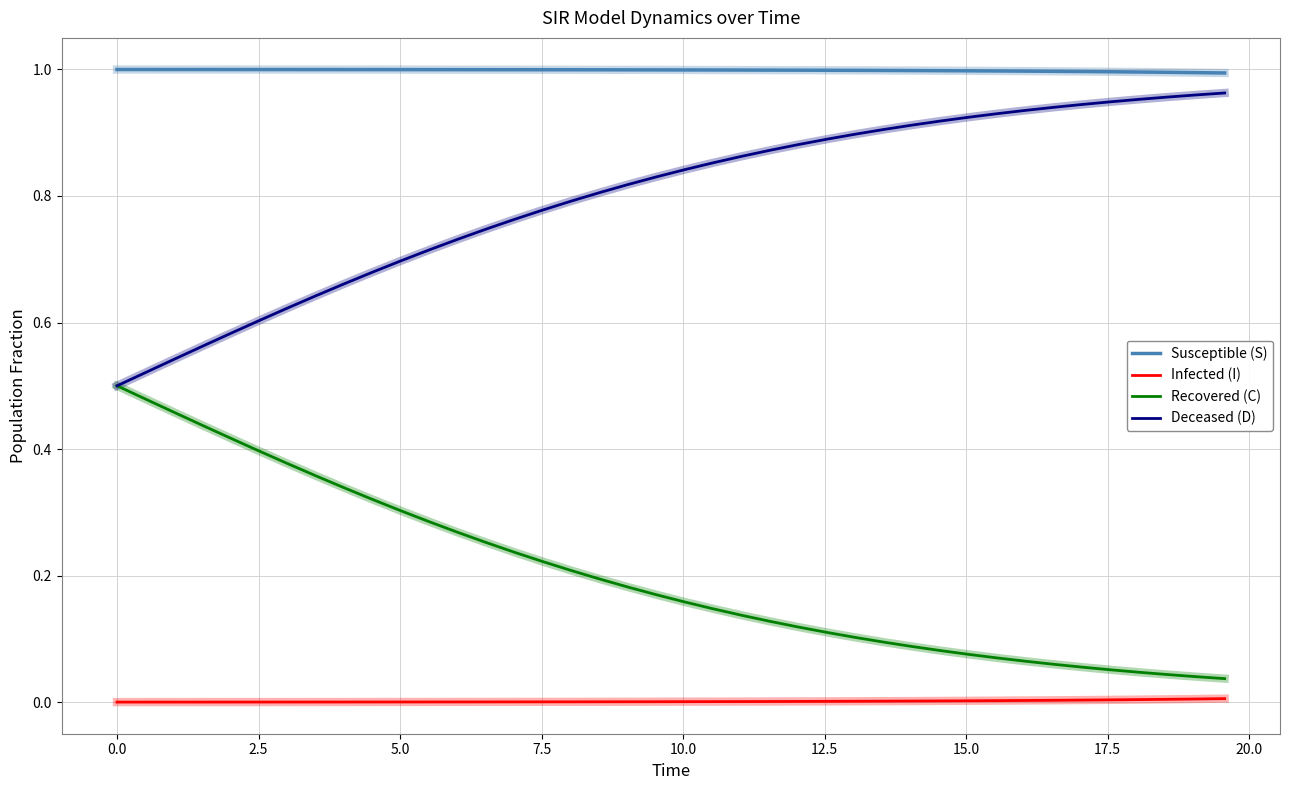

What are all the series names shown in the legend?

Susceptible (S), Infected (I), Recovered (C), Deceased (D)